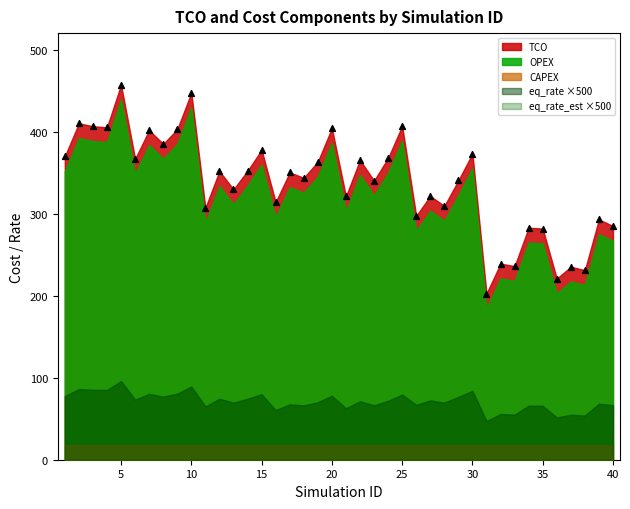

What is the range of Y values (max minus min)?

254.5